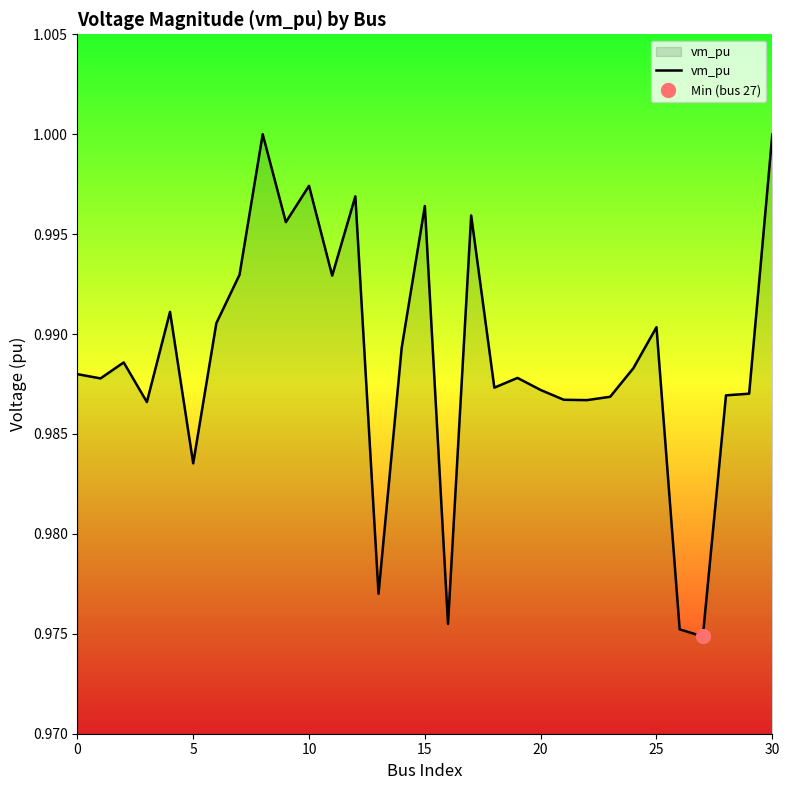

The value of vm_pu at 25 is 1.6. True or false?

False